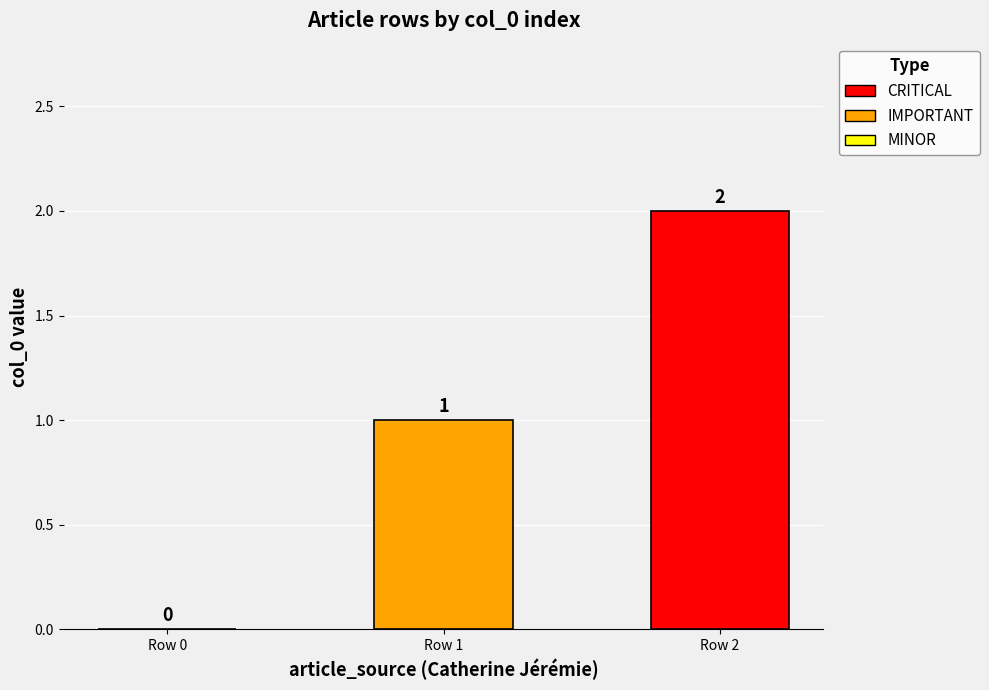

How many data points are above 1?

1